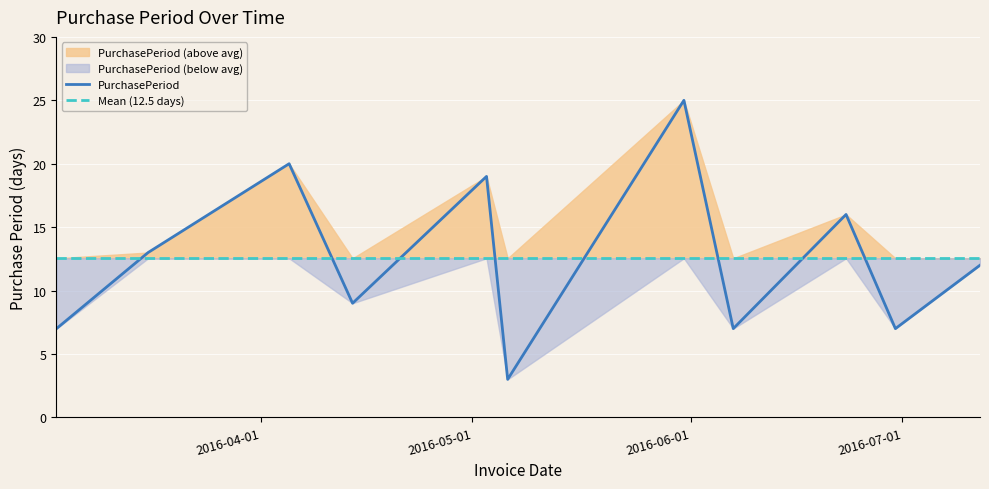

What is the lowest value of the PurchasePeriod series?

3